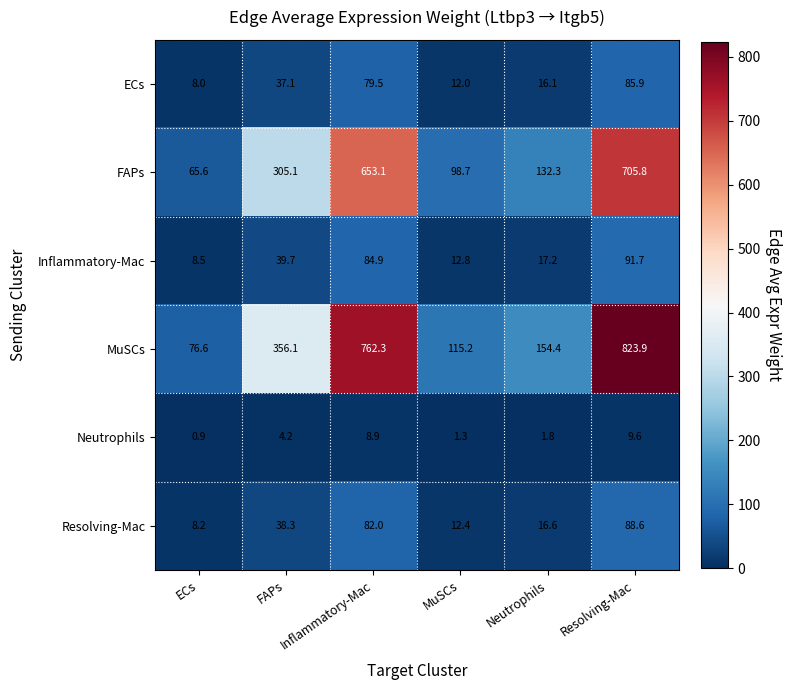

What is the maximum value shown in the chart?

823.9